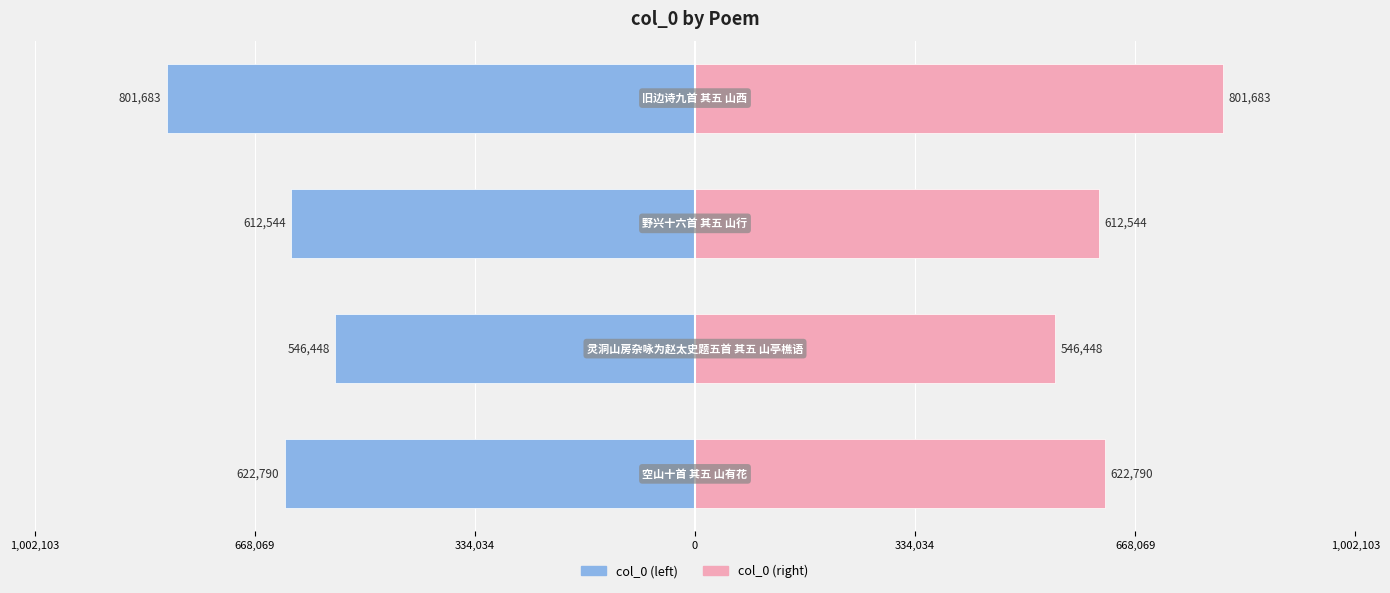

Is it true that col_0 (right) equals 355142 at 668,069?

False